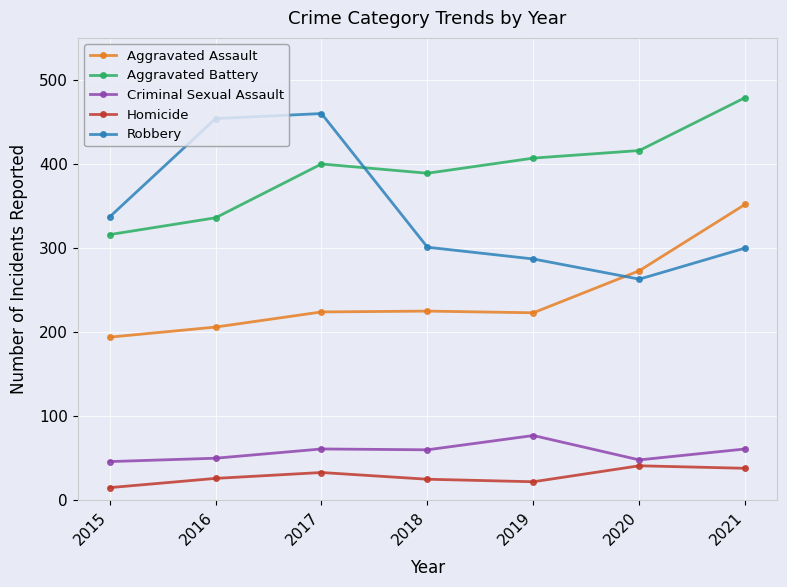

Between 2015 and 2018, which series saw the biggest shift?

Aggravated Battery